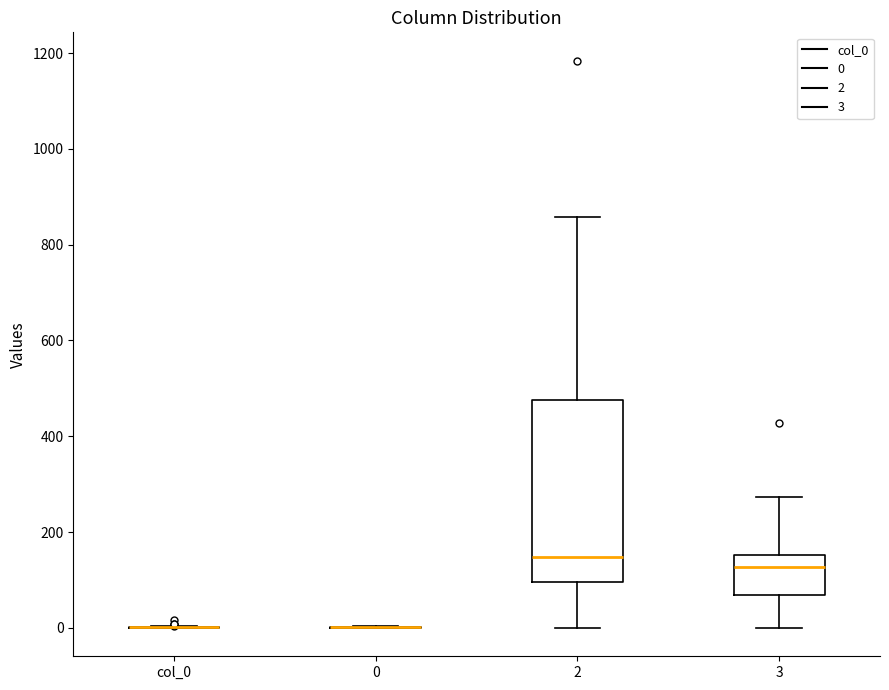

Reading left to right, read every box against the y-axis: the position of its median line, the range the box covers, and the ends of its whiskers. The values are not printed on the chart, so give them approximately, as read against the axis.

col_0: box collapsed to a line at 0, whiskers 0 to 0
0: box collapsed to a line at 0, whiskers 0 to 0
2: median 140, box 100 to 480, whiskers 0 to 860
3: median 120, box 60 to 160, whiskers 0 to 280